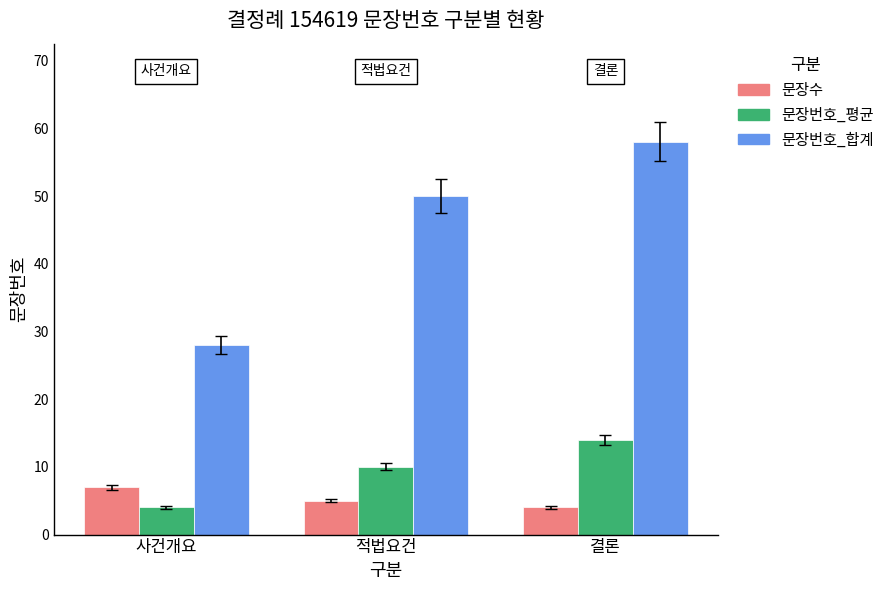

How many bars are there in each group?

3